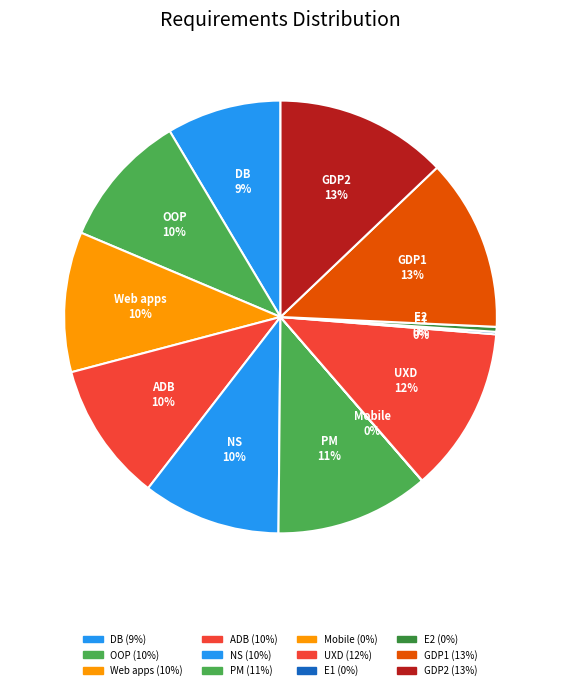

What percentage is NOT represented by PM?

88.5%